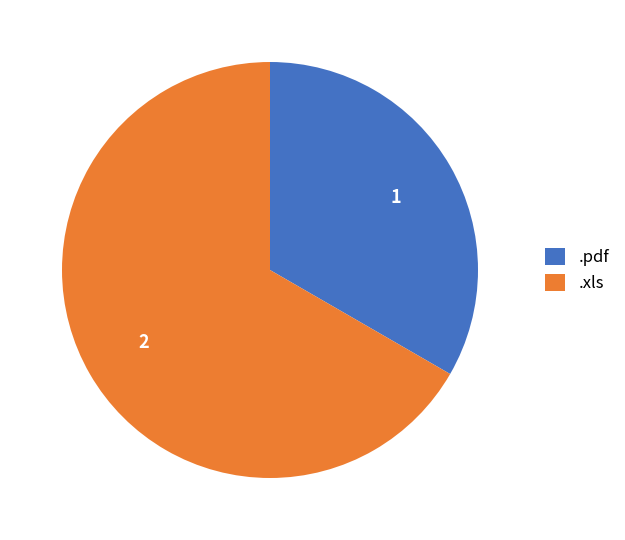

Is it true that .xls is 67% of the pie?

True